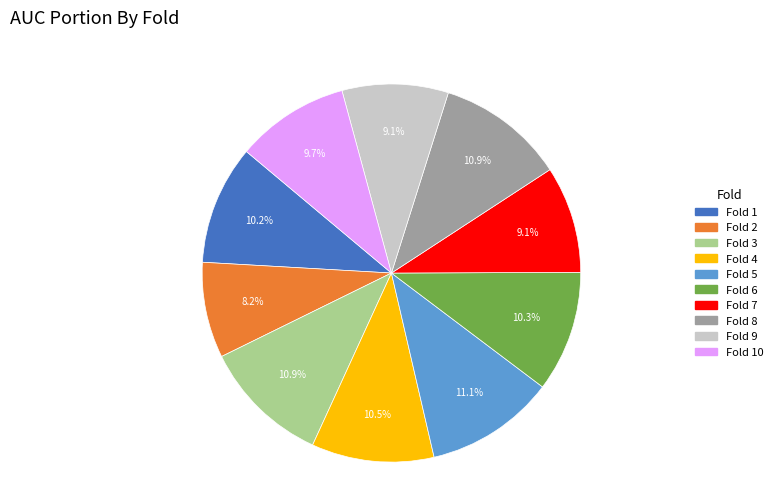

Which has a higher value, Fold 6 or Fold 10?

Fold 6